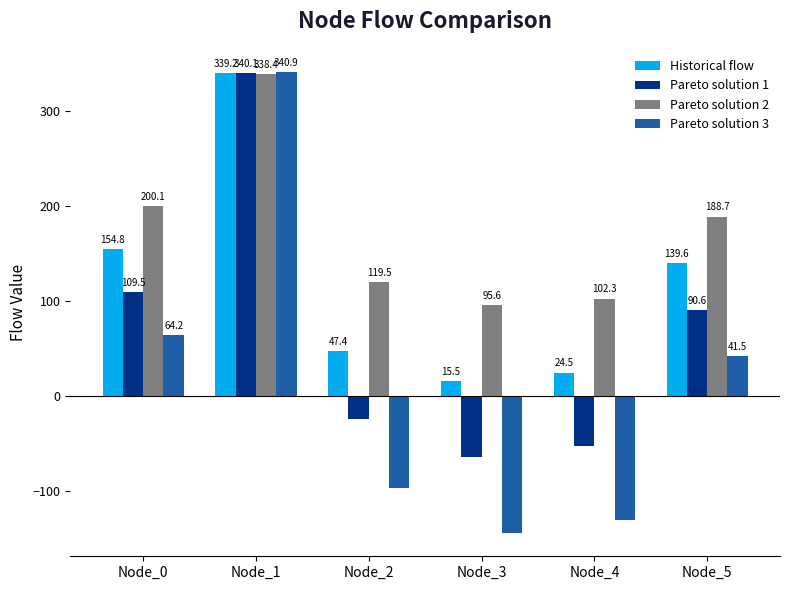

At which category does the chart reach its peak across all series?

Node_1